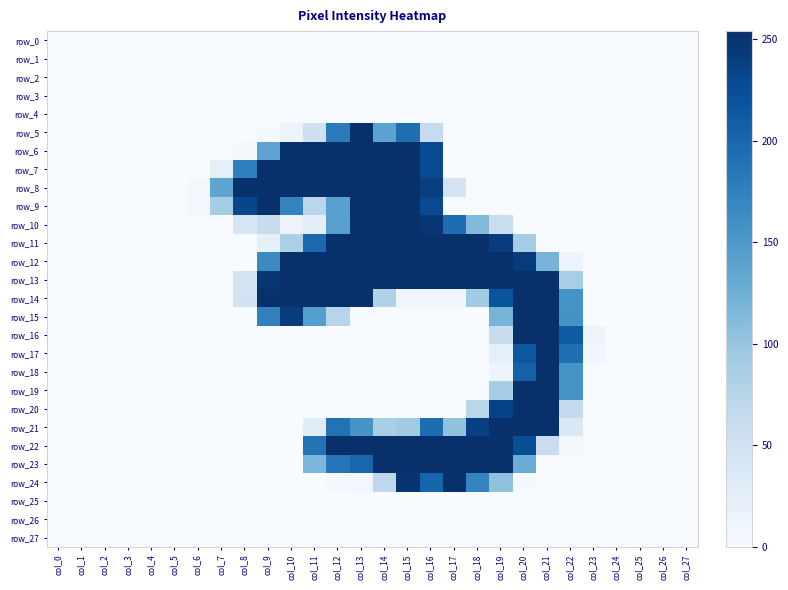

What is the spread (max minus min) of values at col_8?

253